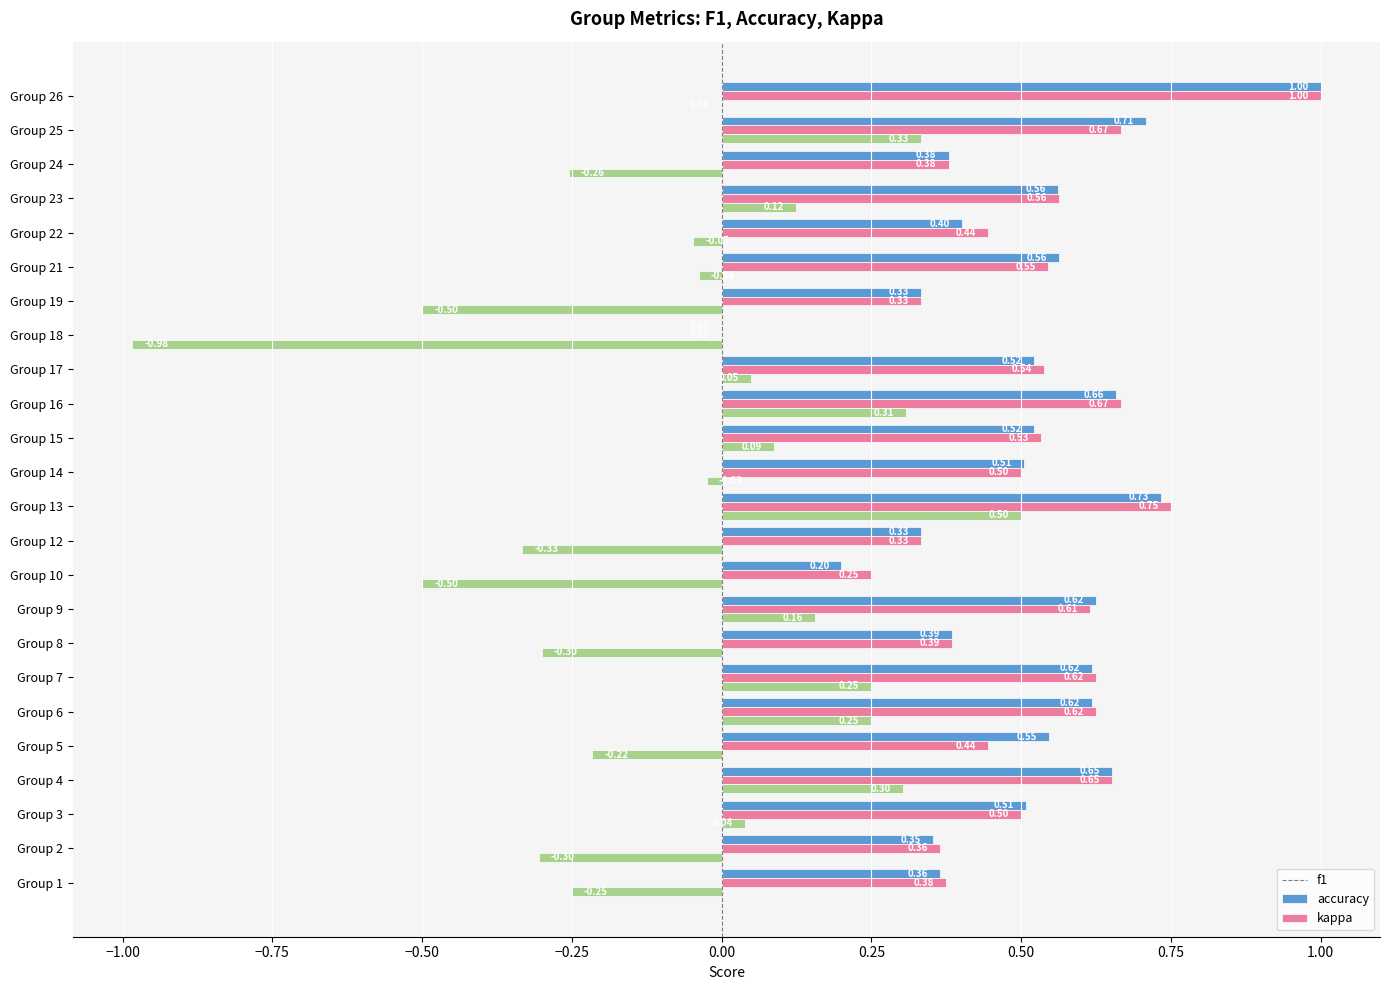

Which series has the largest total across all categories?

f1